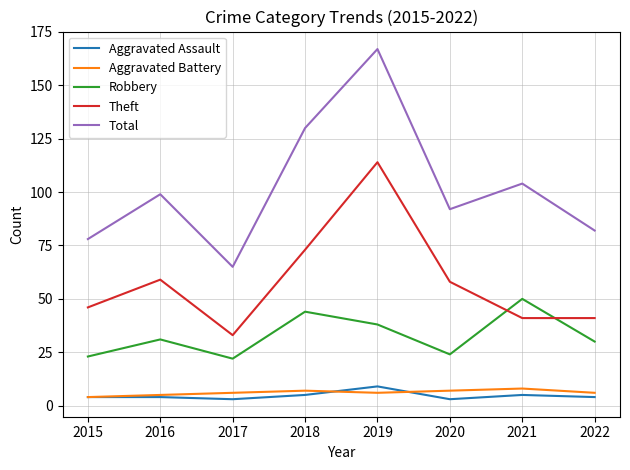

Which series has the largest total across all categories?

Total